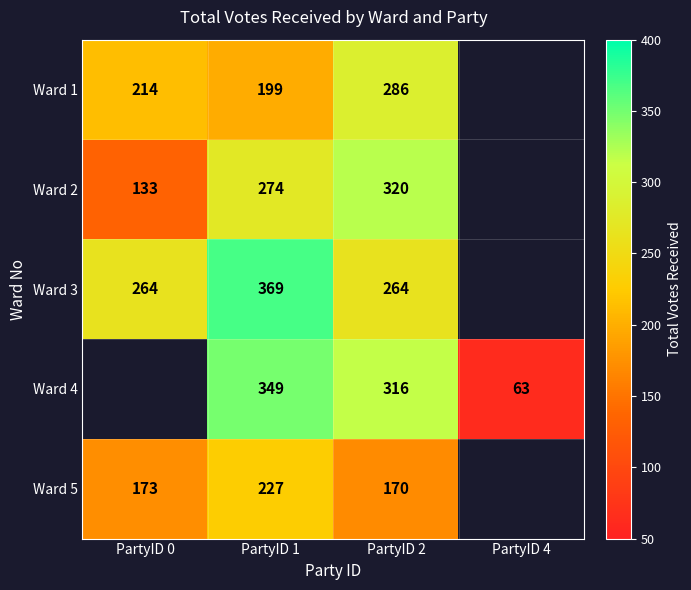

What is the sum of the Ward 1 values at PartyID 0 and PartyID 2?

500